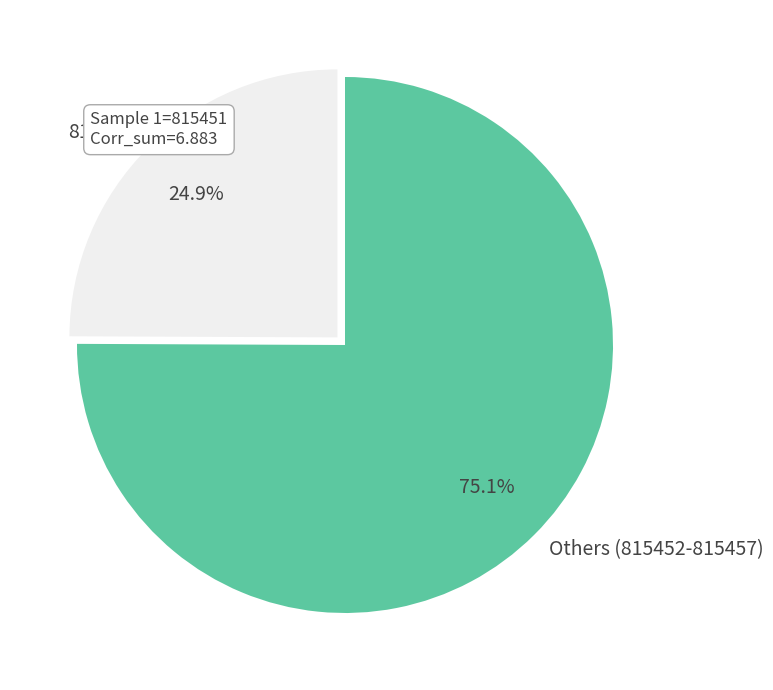

Approximately how many times larger is the value at Others (815452-815457) compared to 815451?

3.0